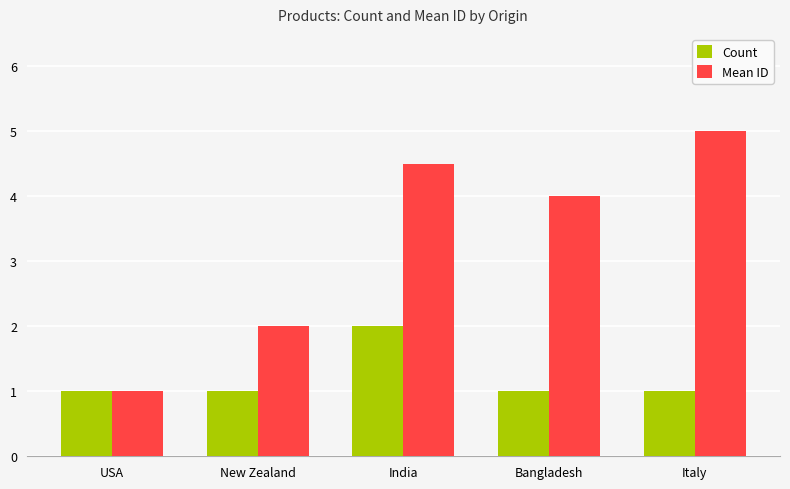

Reading left to right, transcribe all the data shown in this chart.

Count: USA=1.0	New Zealand=1.0	India=2.0	Bangladesh=1.0	Italy=1.0
Mean ID: USA=1.0	New Zealand=2.0	India=4.5	Bangladesh=4.0	Italy=5.0